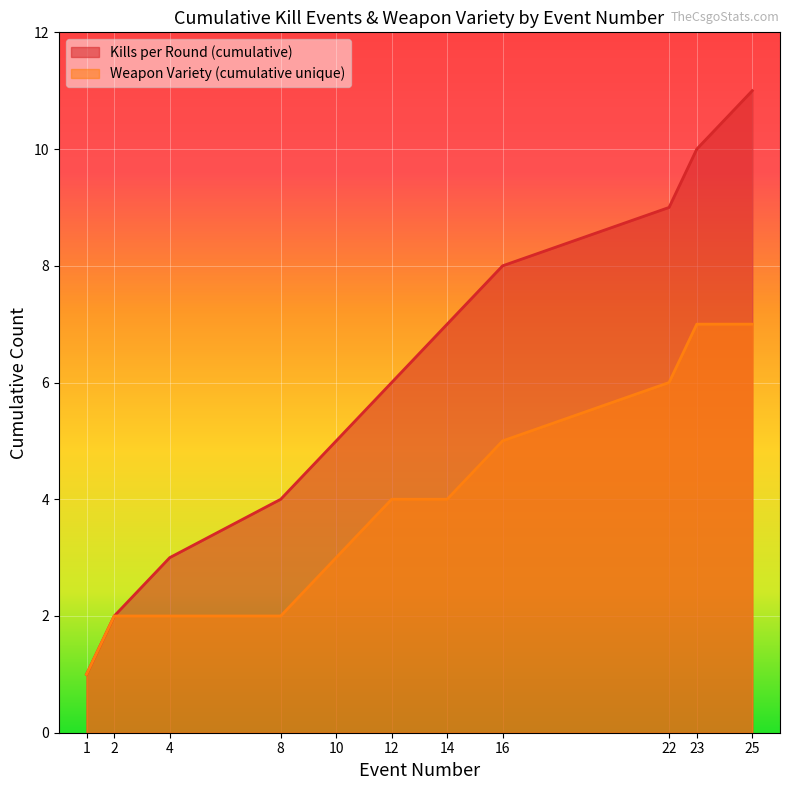

Which series has the largest total across all categories?

Kills per Round (cumulative)